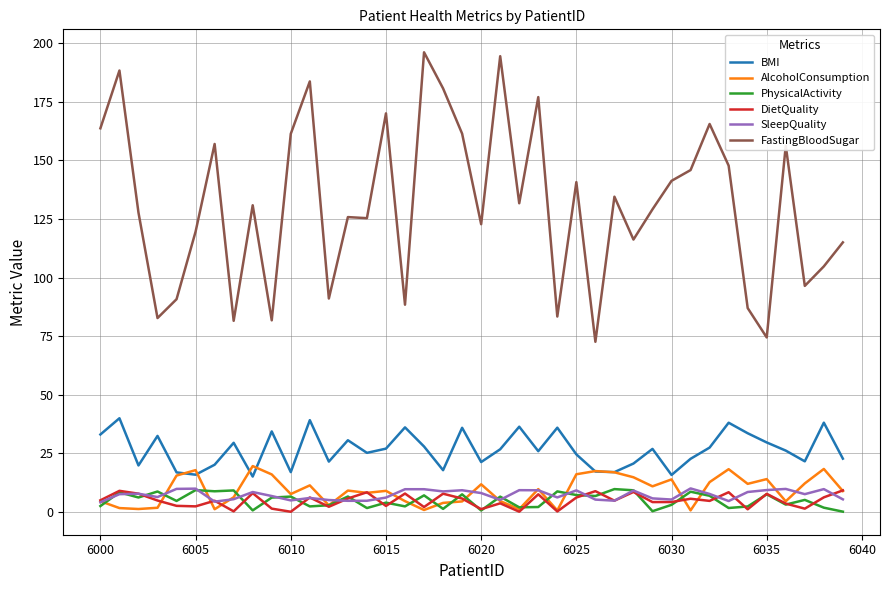

True or false: BMI and SleepQuality intersect in this chart.

False